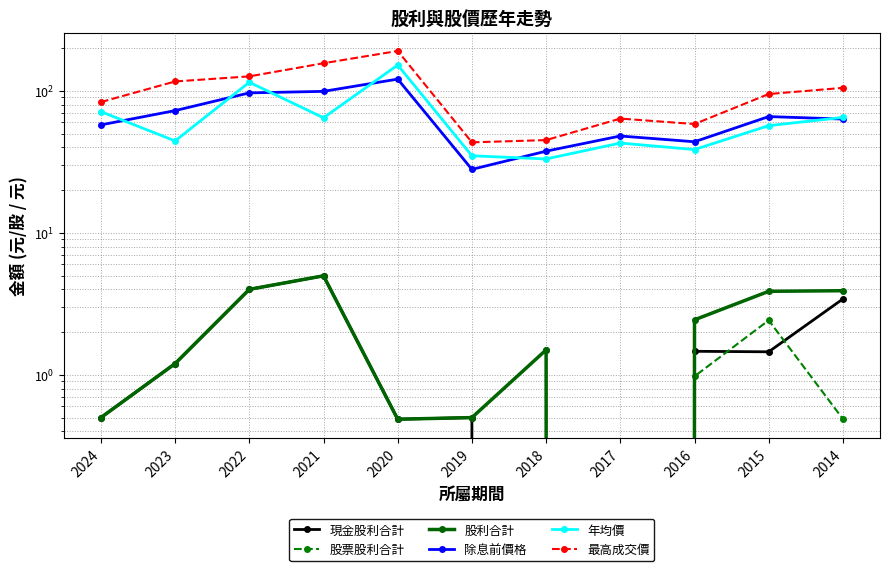

Where does the 現金股利合計 series first go above 1?

2023